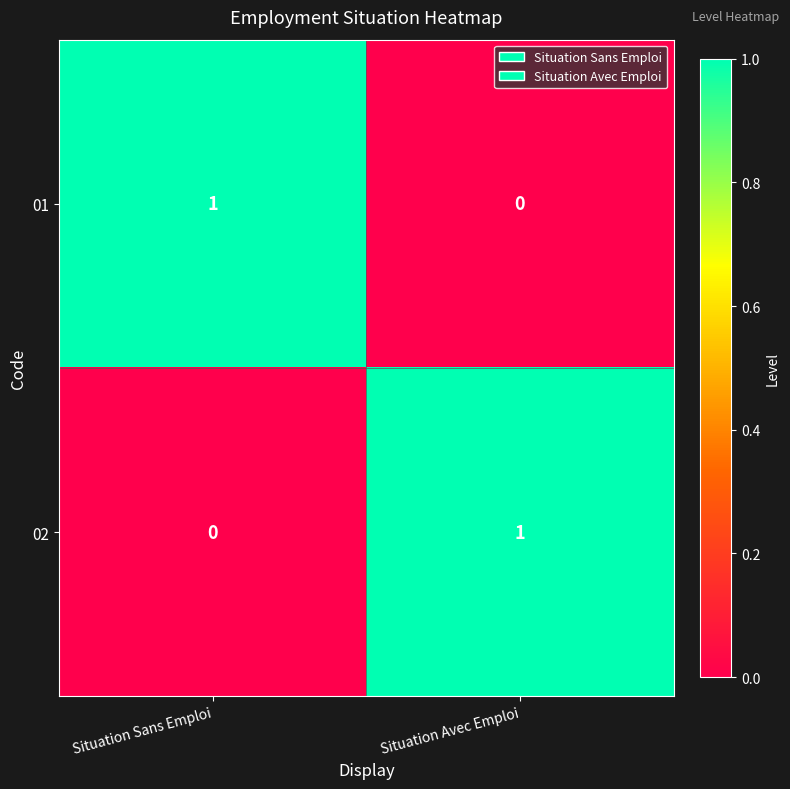

True or false: 01 has a value of -1 at Situation Avec Emploi.

False